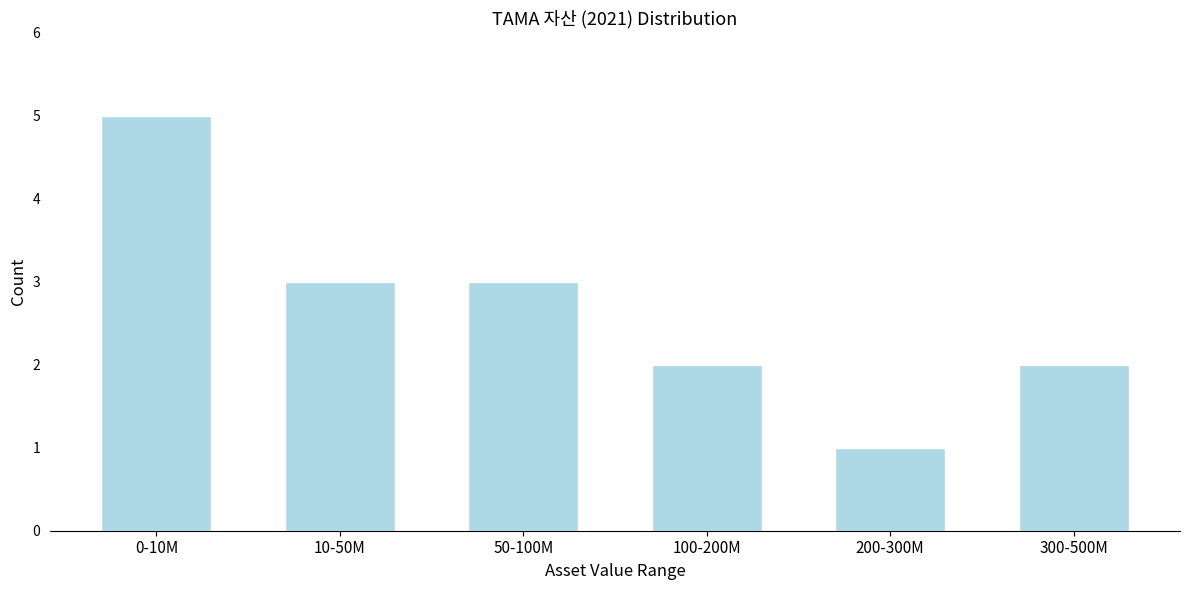

Reading left to right, what are all the values shown in this chart?

5	3	3	2	1	2